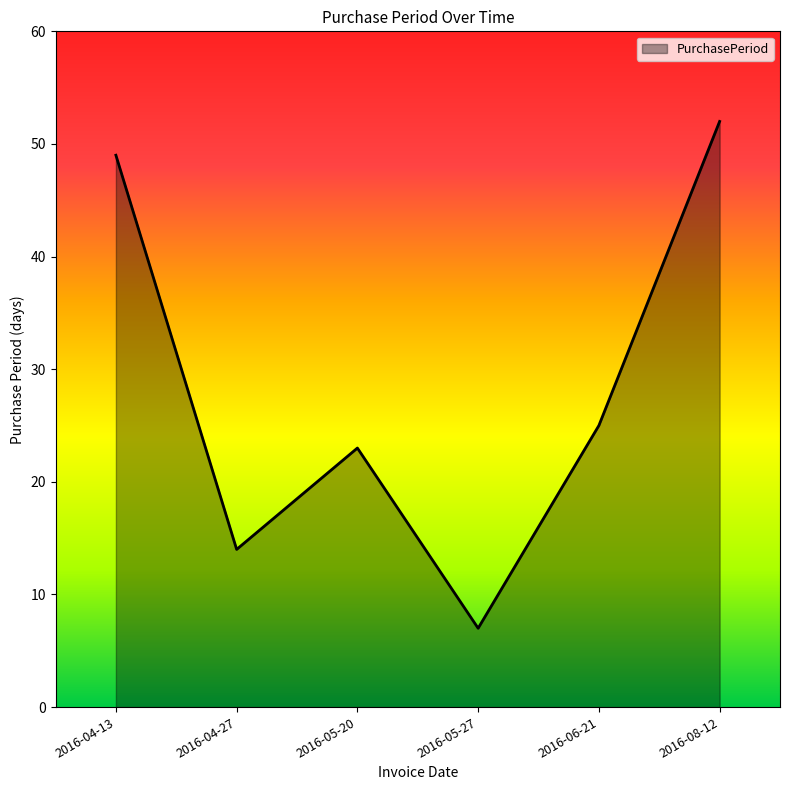

List the labels in order of value, largest first.

2016-08-12, 2016-04-13, 2016-06-21, 2016-05-20, 2016-04-27, 2016-05-27